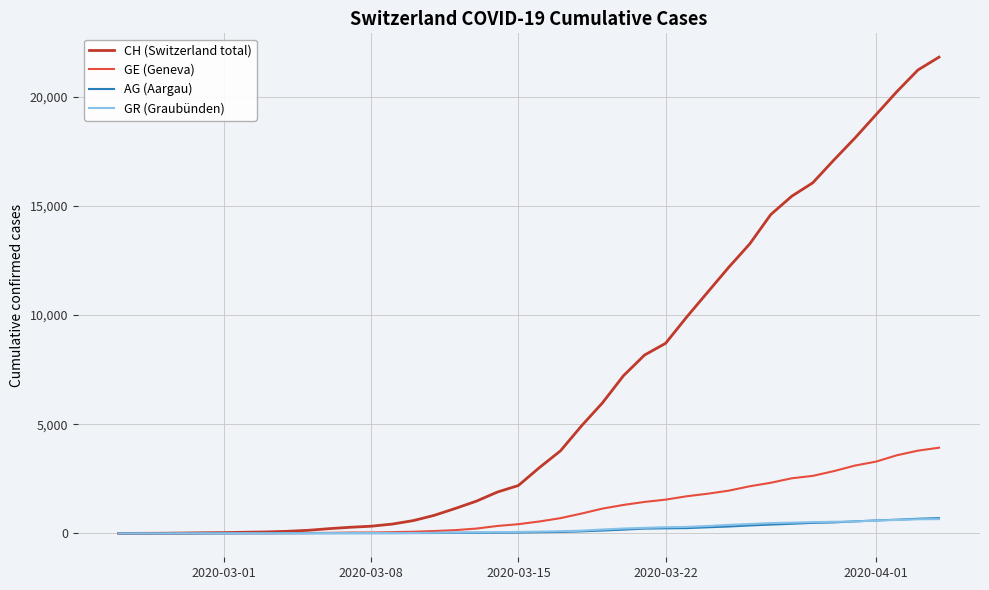

Which series has the largest total across all categories?

CH (Switzerland total)